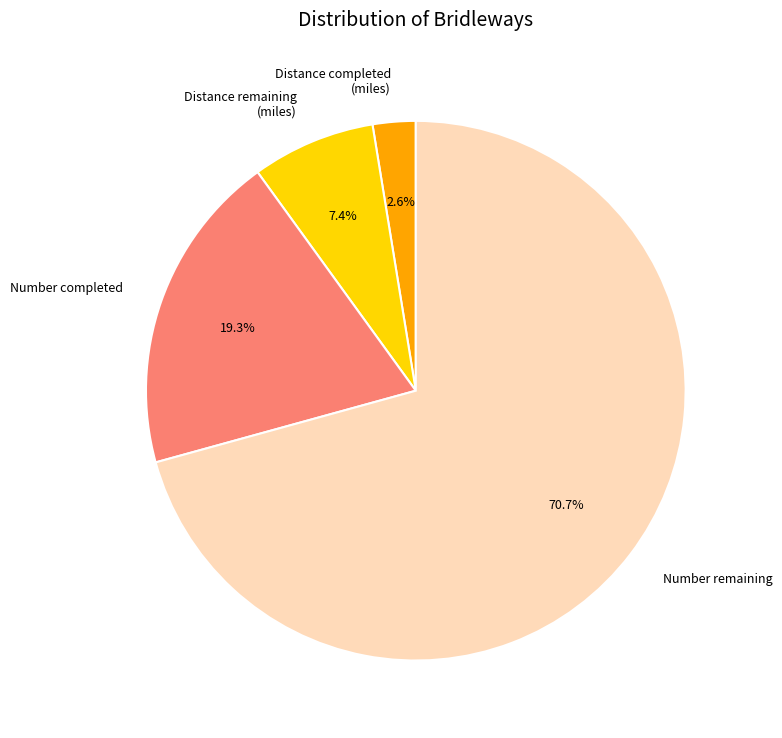

Rank the categories by value from lowest to highest.

Distance completed (miles), Distance remaining (miles), Number completed, Number remaining